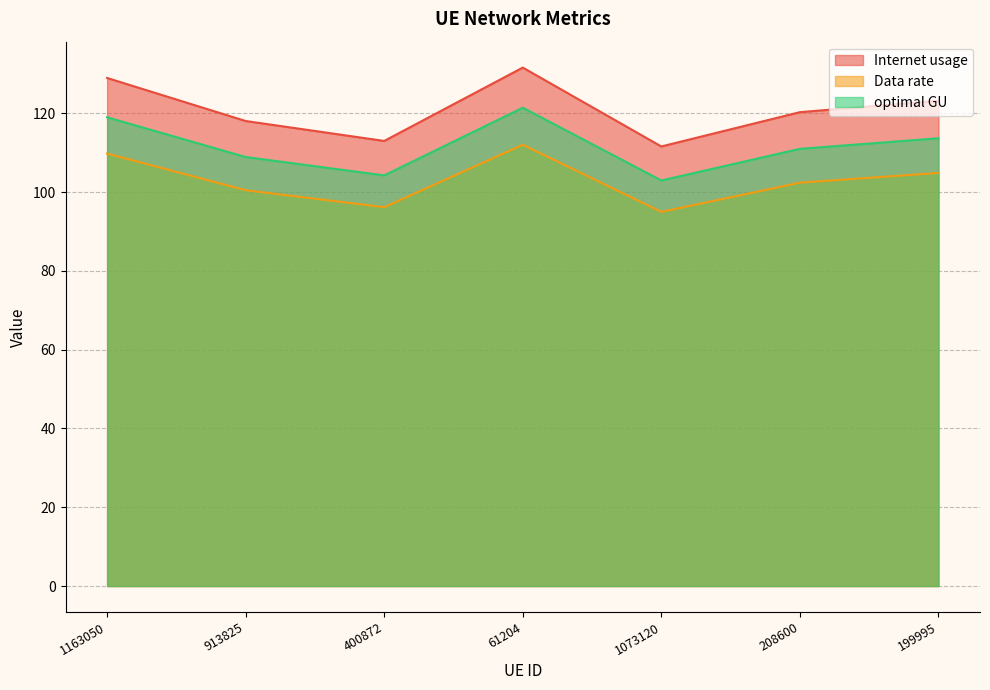

True or false: Internet usage and optimal GU cross at least once.

False